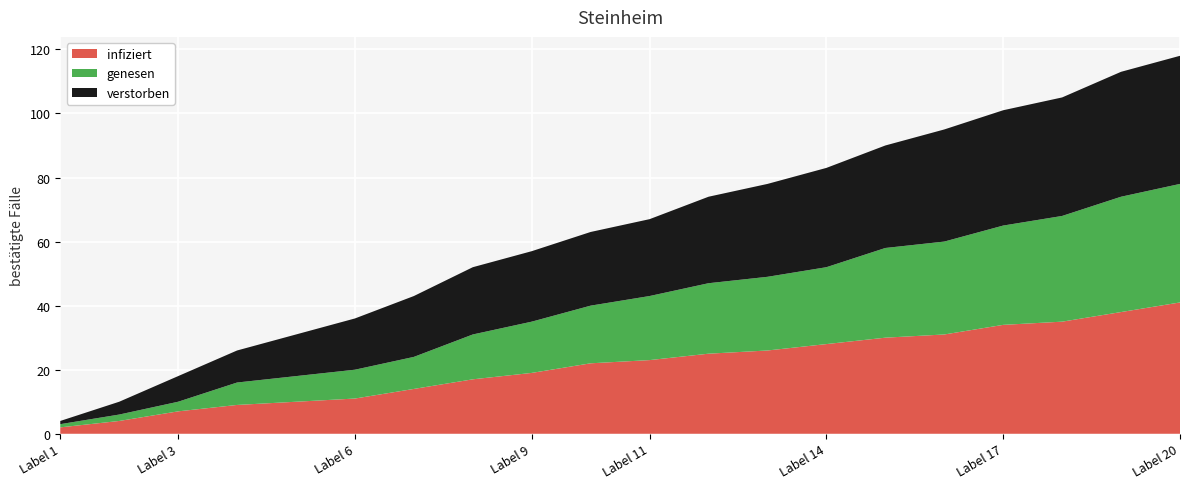

At which label does infiziert reach its peak?

Label 20